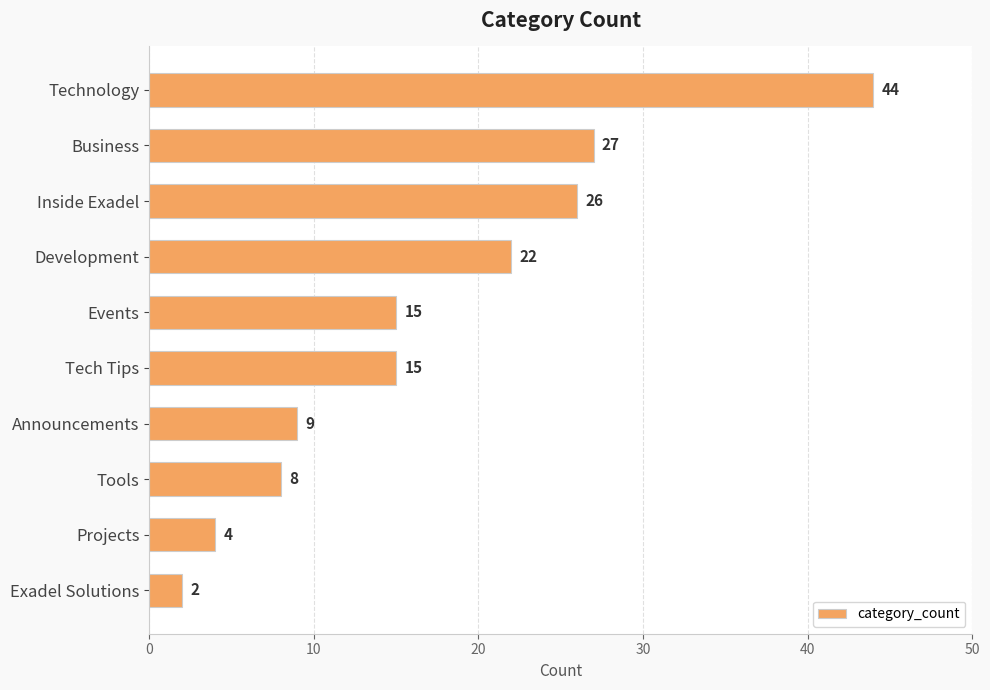

What is the difference between the maximum and minimum values?

42